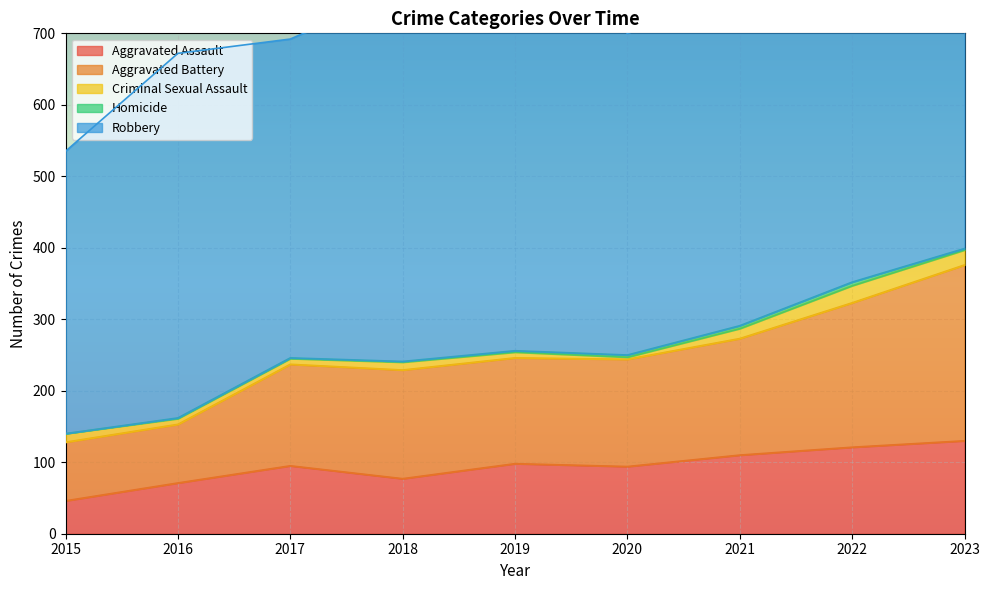

At how many categories does at least one series exceed 223?

9